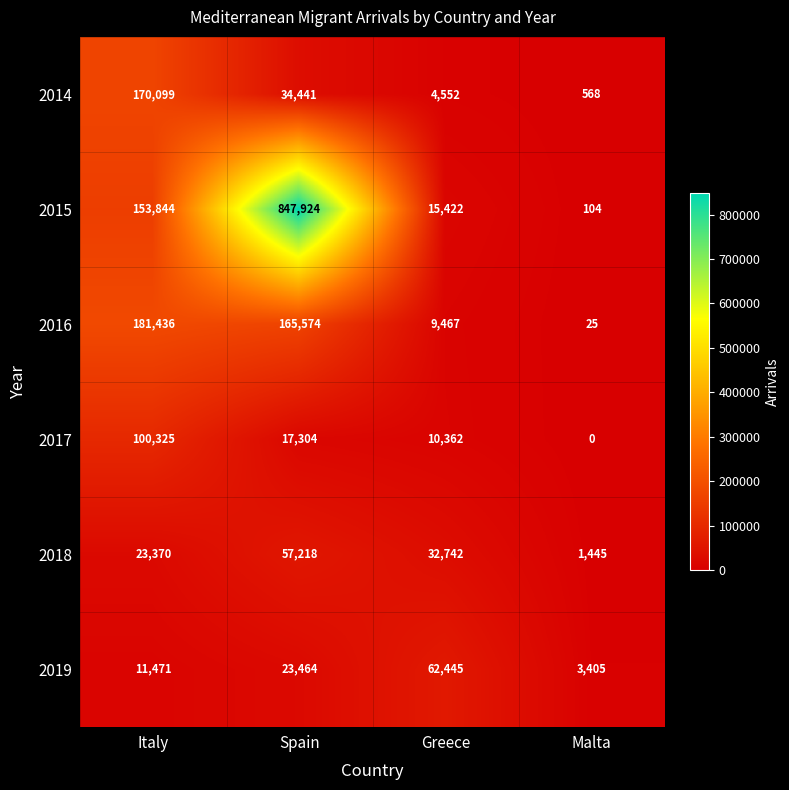

What is the sum of all 2015 values?

1017294